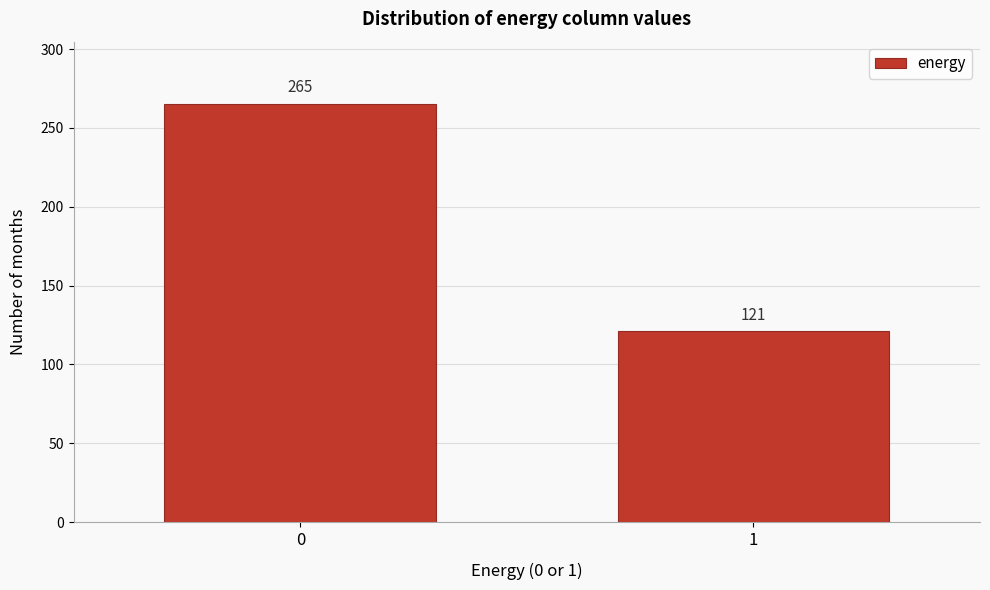

Reading left to right, list all the values displayed in this chart.

265	121